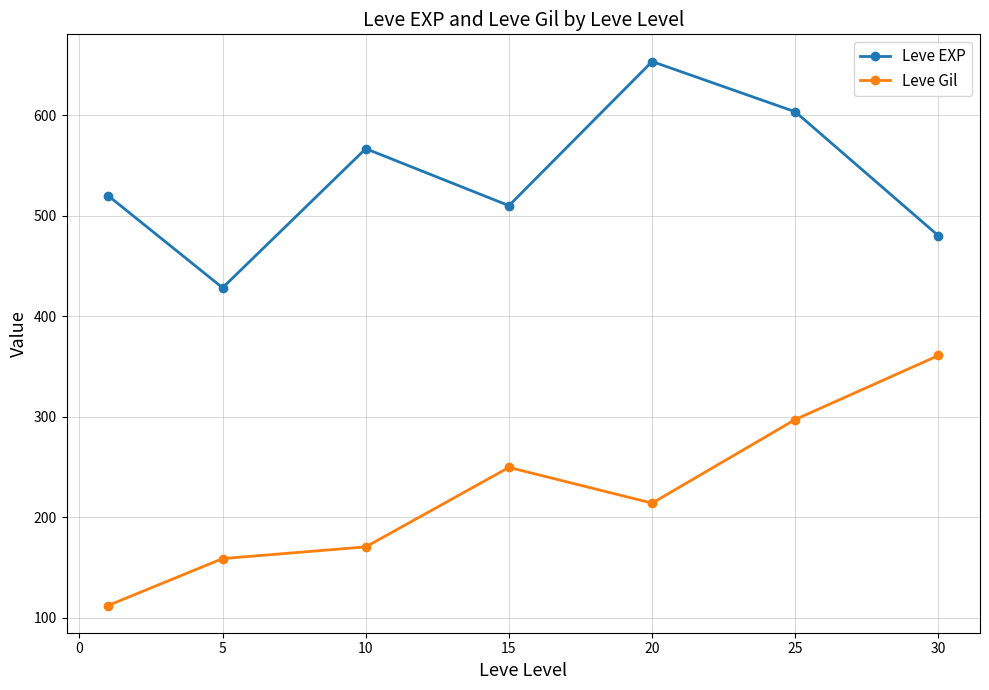

What is the value of the Leve Gil point at the 5th from the left?

214.2